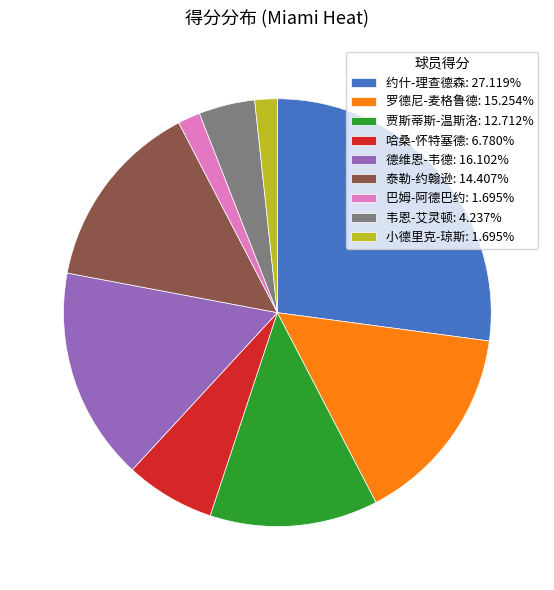

Approximately how many times larger is the value at 泰勒-约翰逊: 14.407% compared to 德维恩-韦德: 16.102%?

0.9